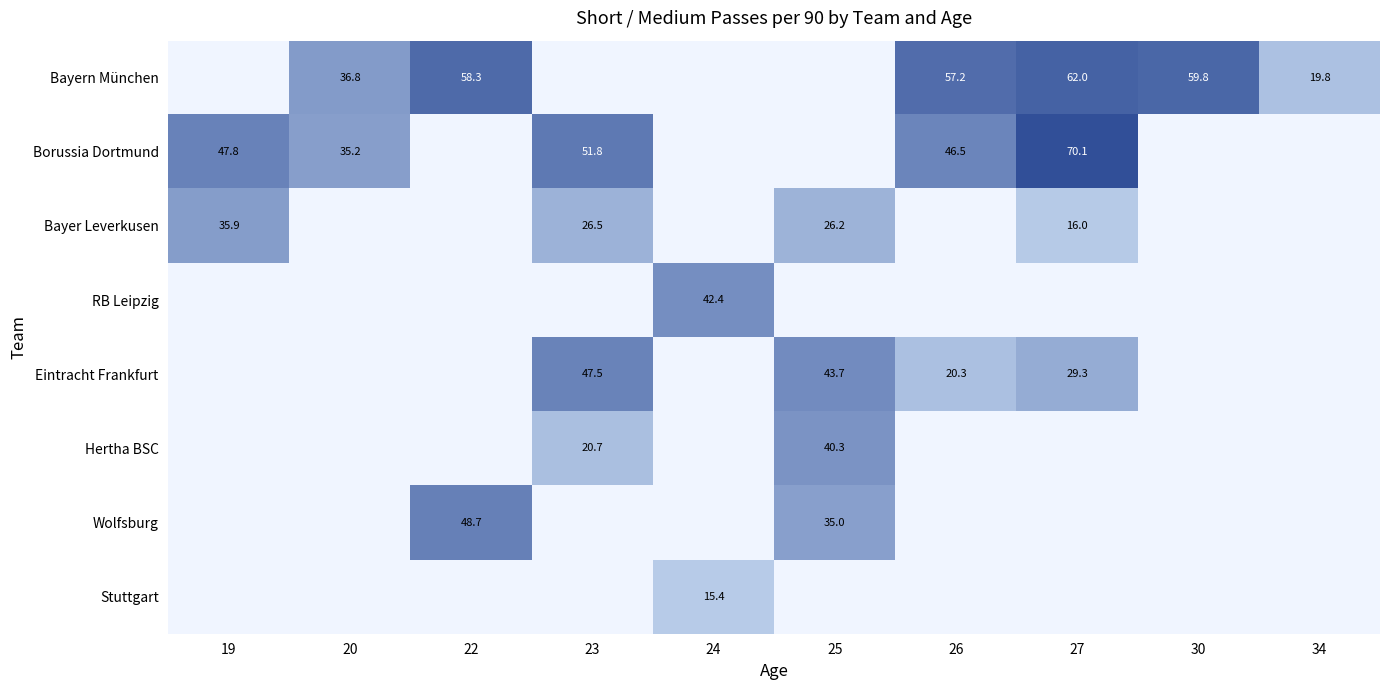

How many series are shown in this chart?

8